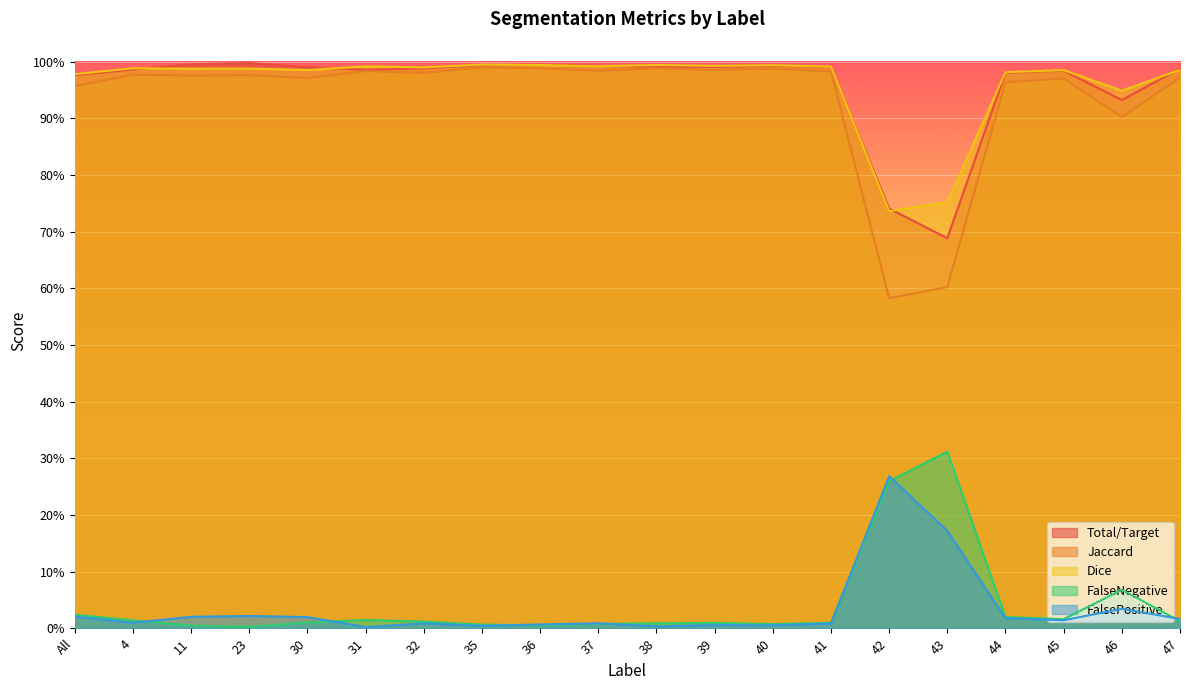

What is the average value of the Total/Target series?

1.0